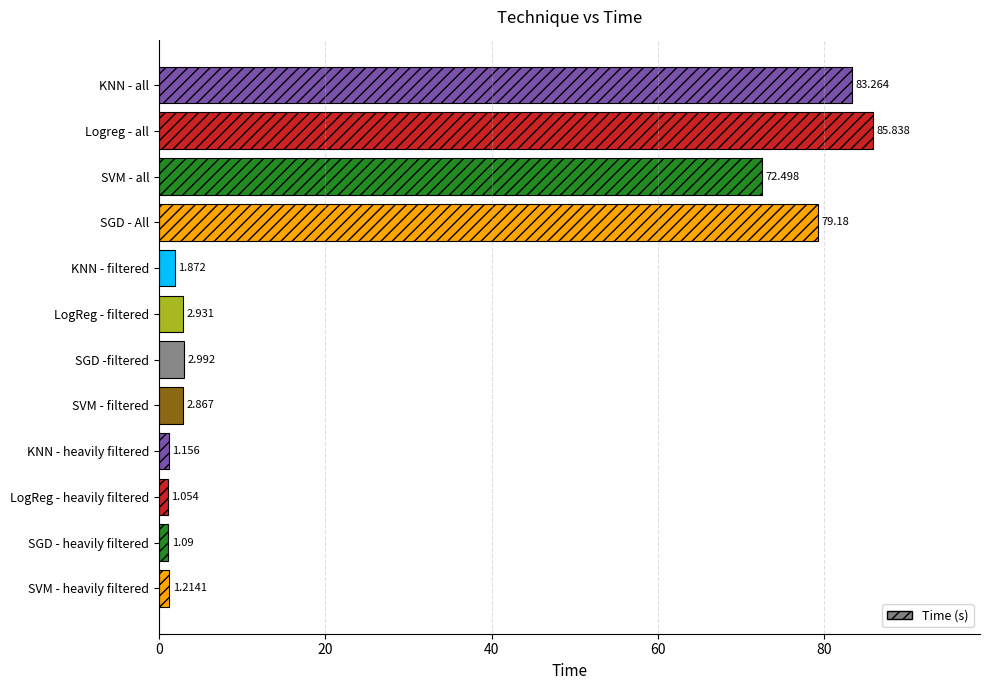

At which label is the value closest to 43?

SVM - all